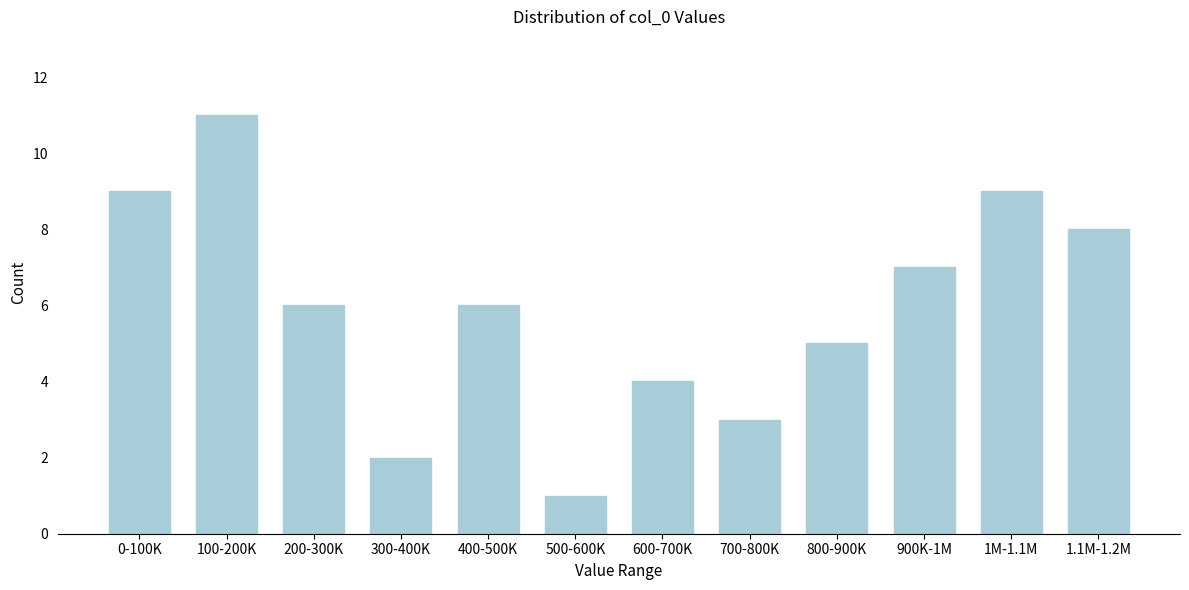

Reading left to right, transcribe all the data shown in this chart.

0-100K=9	100-200K=11	200-300K=6	300-400K=2	400-500K=6	500-600K=1	600-700K=4	700-800K=3	800-900K=5	900K-1M=7	1M-1.1M=9	1.1M-1.2M=8